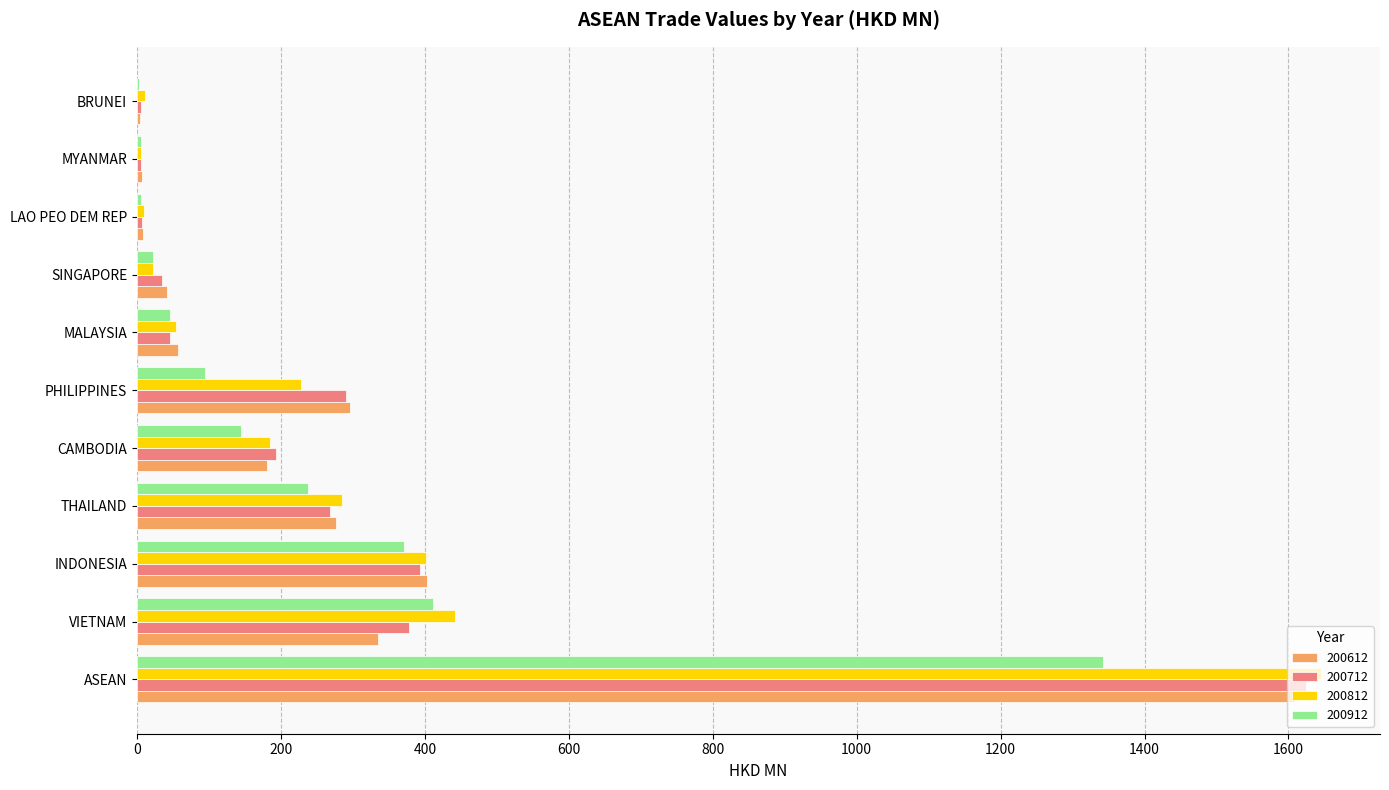

What is the total value across all series at THAILAND?

1065.4